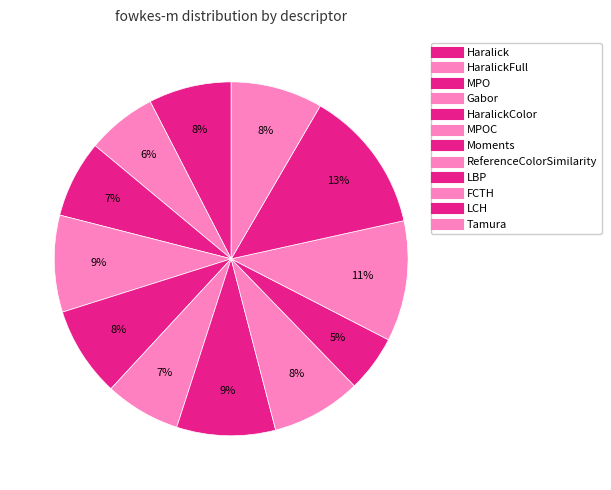

How many slices are in this pie chart?

12